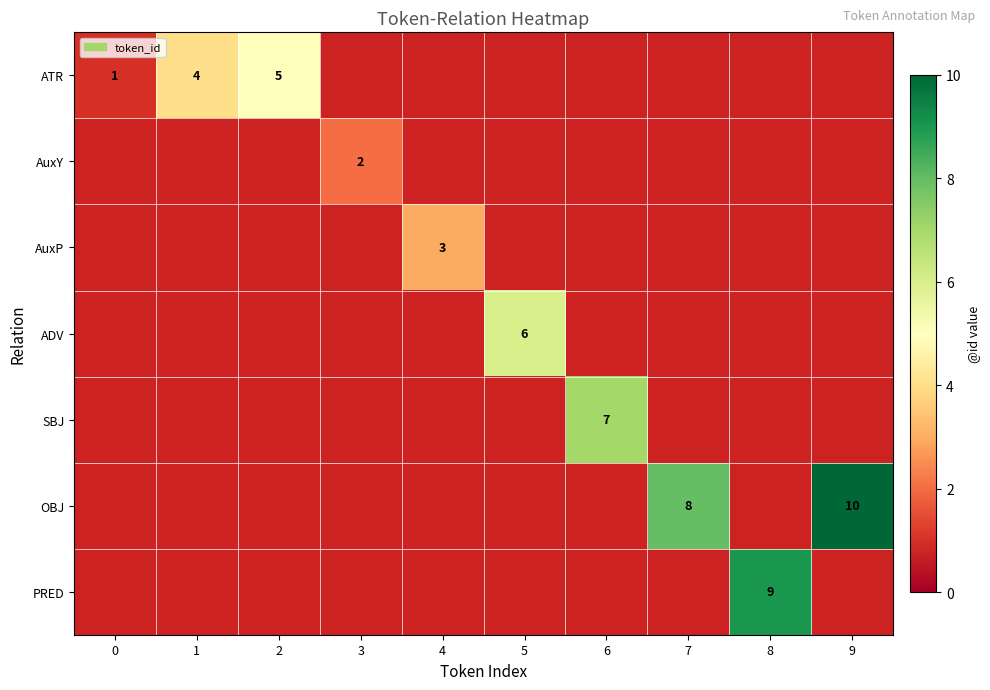

True or false: ATR has a value of 4 at 1.

True